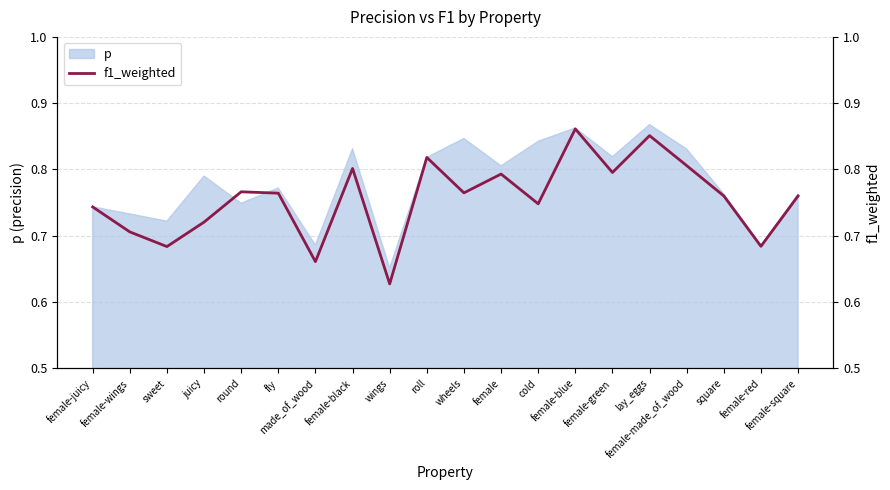

What is the average value?

0.8